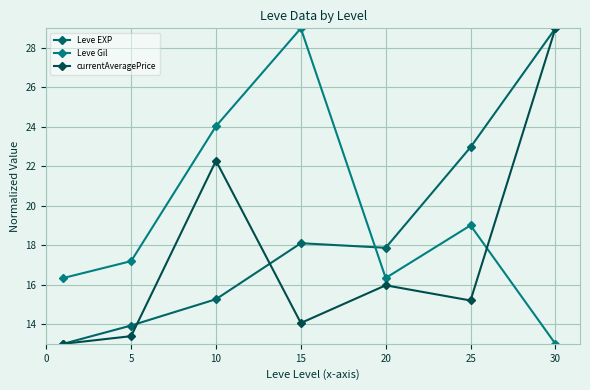

List the series in order of their peak value, lowest first.

Leve EXP, Leve Gil, currentAveragePrice